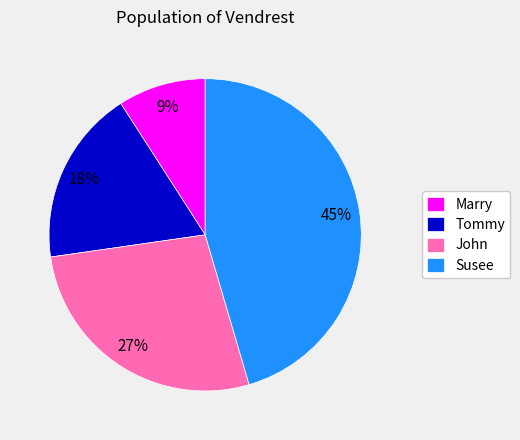

Which category has the smallest portion of the pie?

Marry